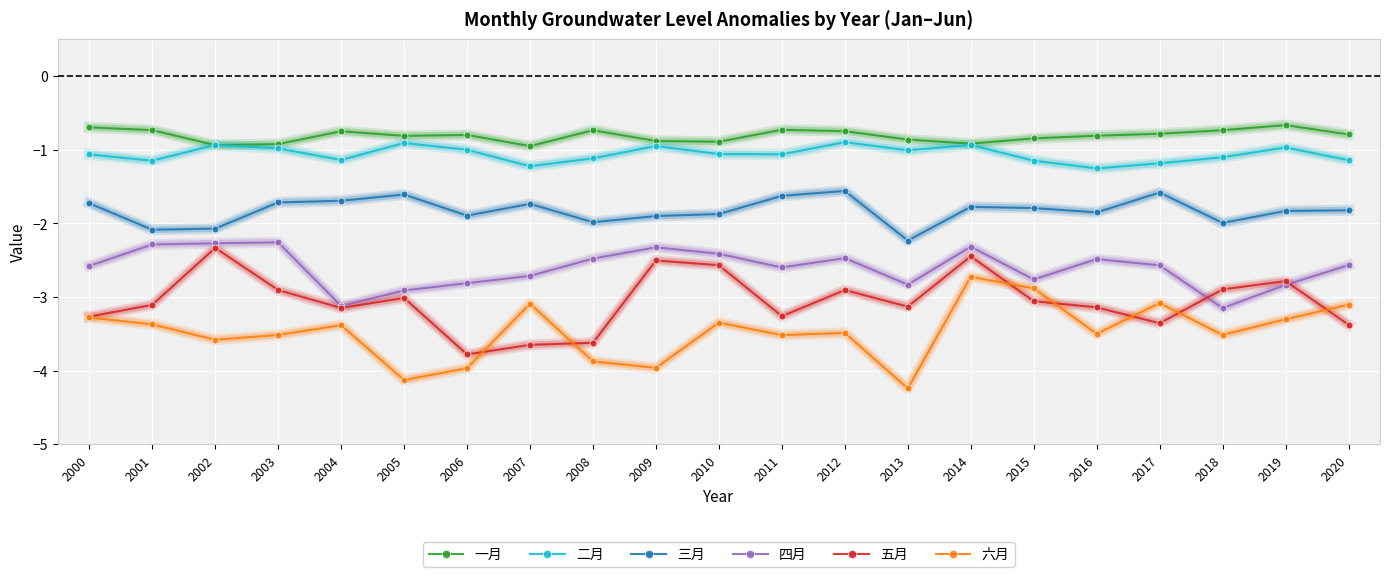

True or false: 三月 has a value of -2.1 at 2001.

True